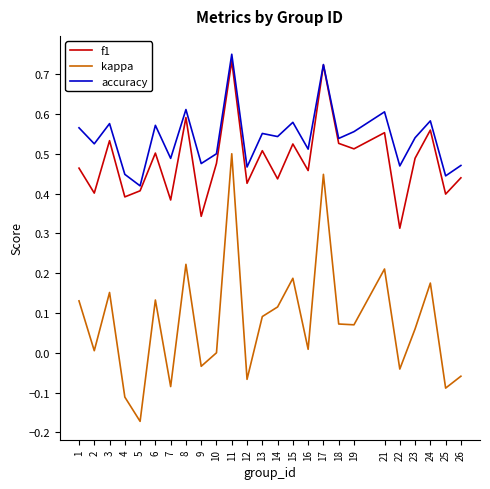

True or false: kappa and f1 intersect in this chart.

False